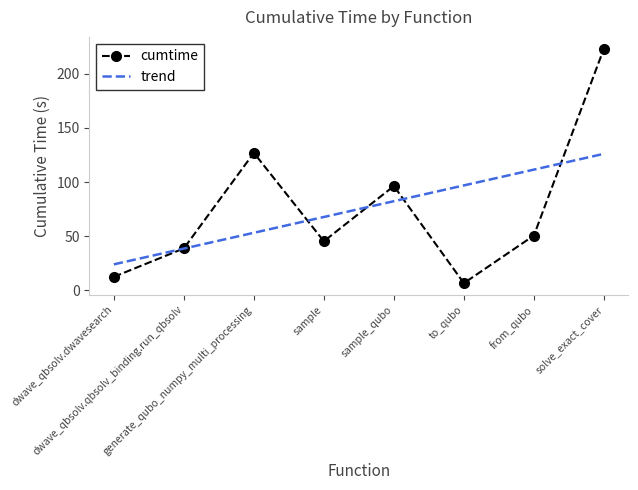

In cumtime, how many points are lower than both neighbors (excluding endpoints)?

2